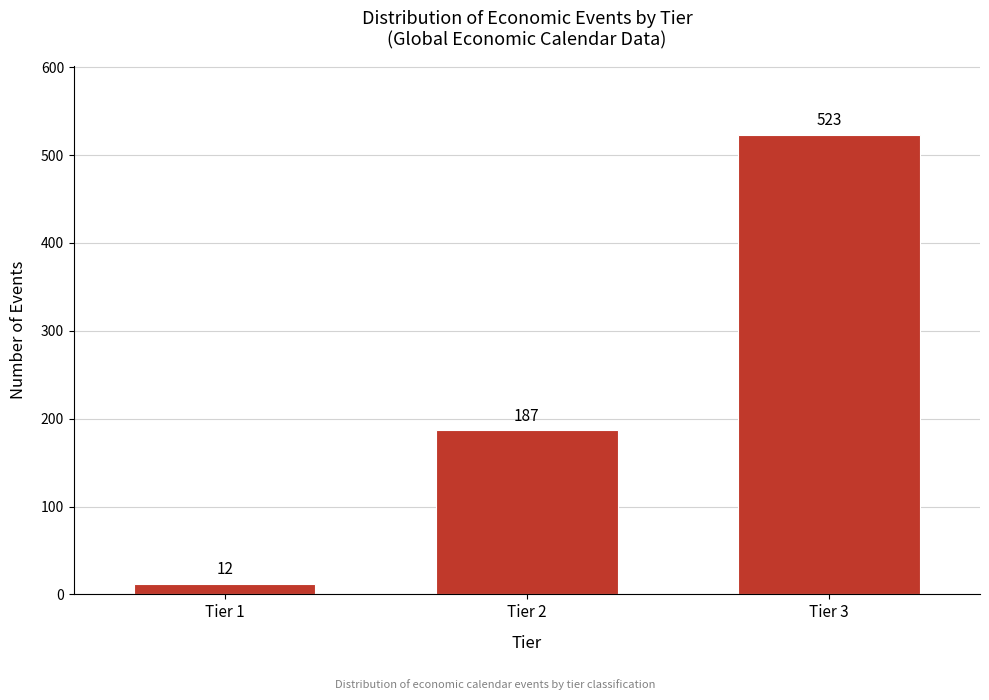

Reading right to left, list all the values displayed in this chart.

523	187	12